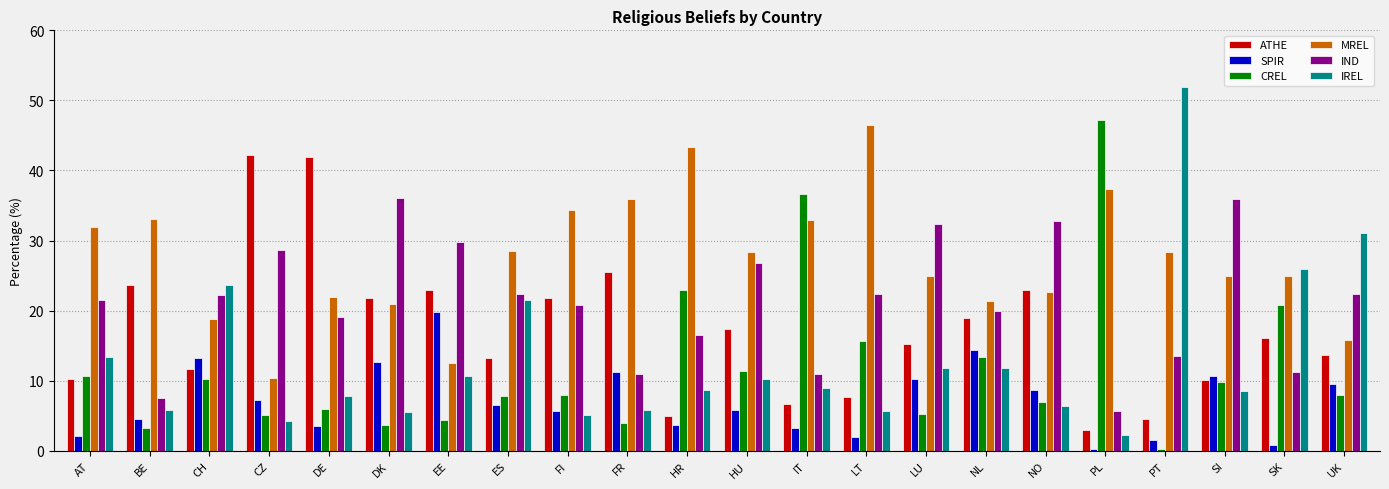

Which series has the largest range (max minus min)?

IREL